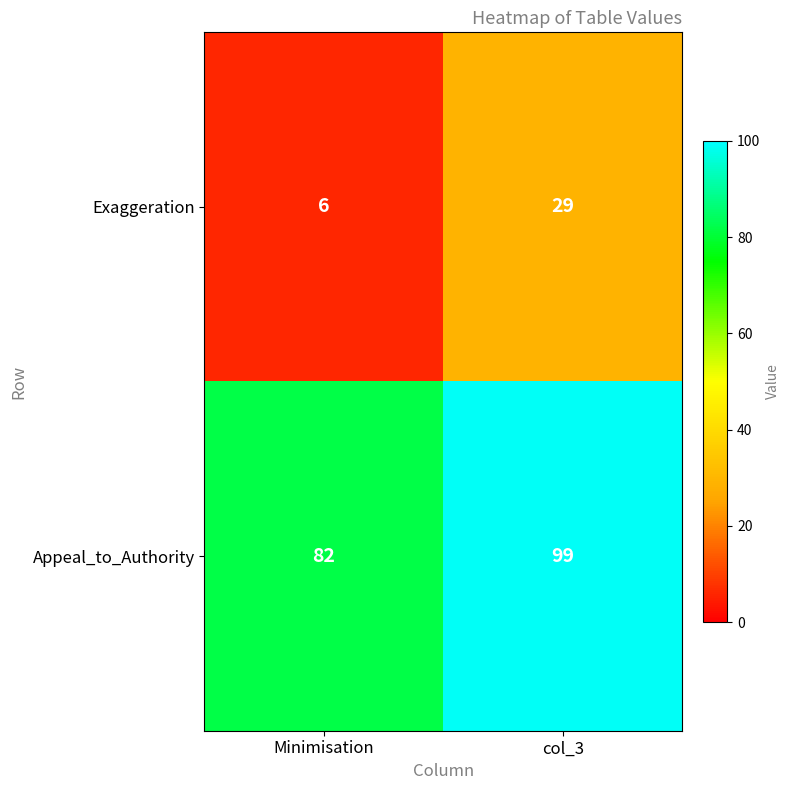

True or false: Appeal_to_Authority has a value of 40 at Minimisation.

False